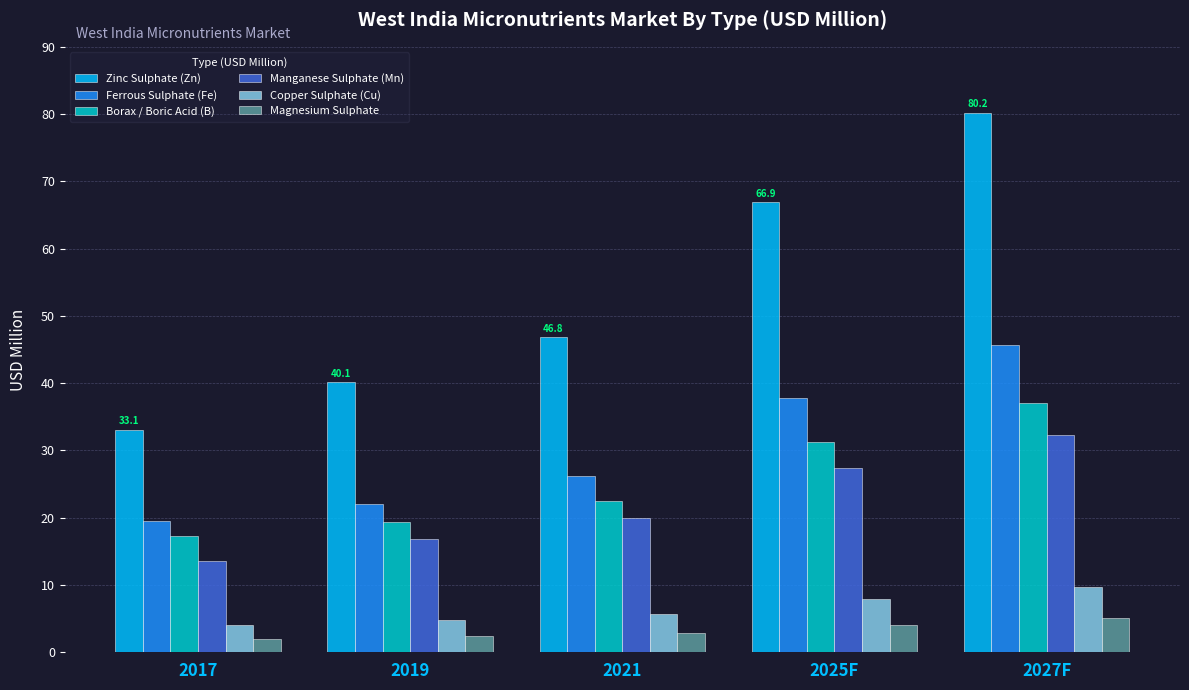

Which category has the lowest value in the Ferrous Sulphate (Fe) series?

2017